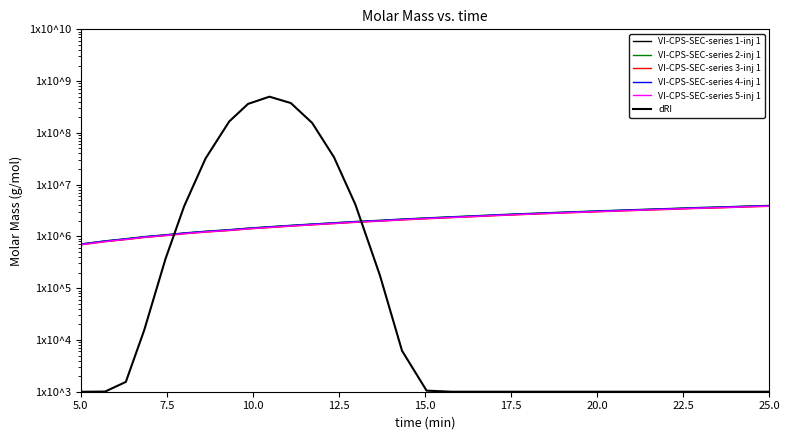

Which series has the largest range (max minus min)?

dRI